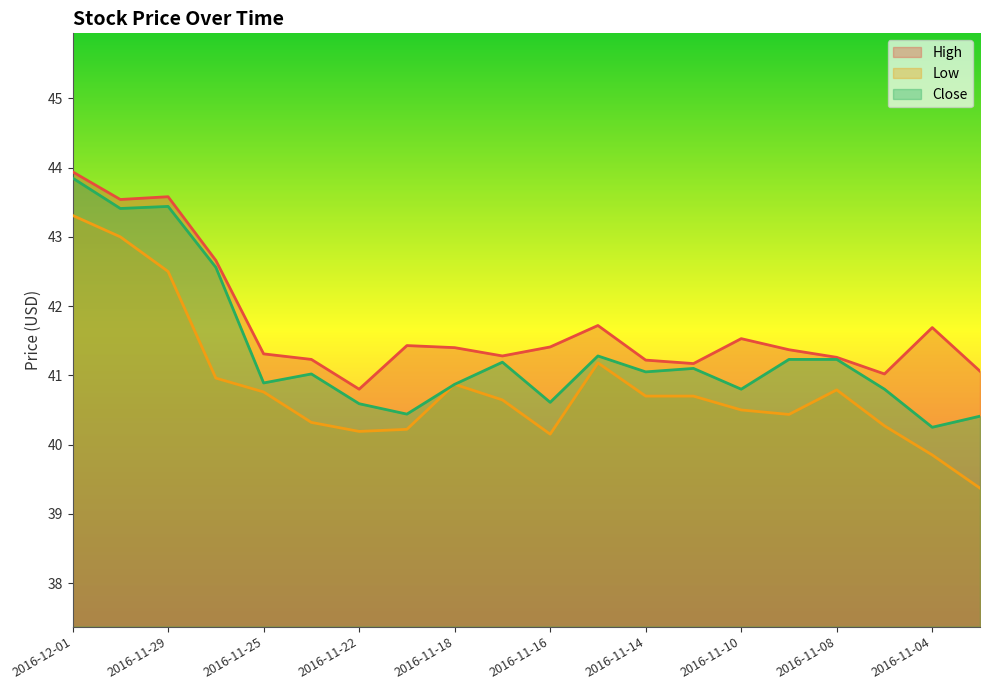

Rank the series by their maximum value, from lowest to highest.

Low, Close, High